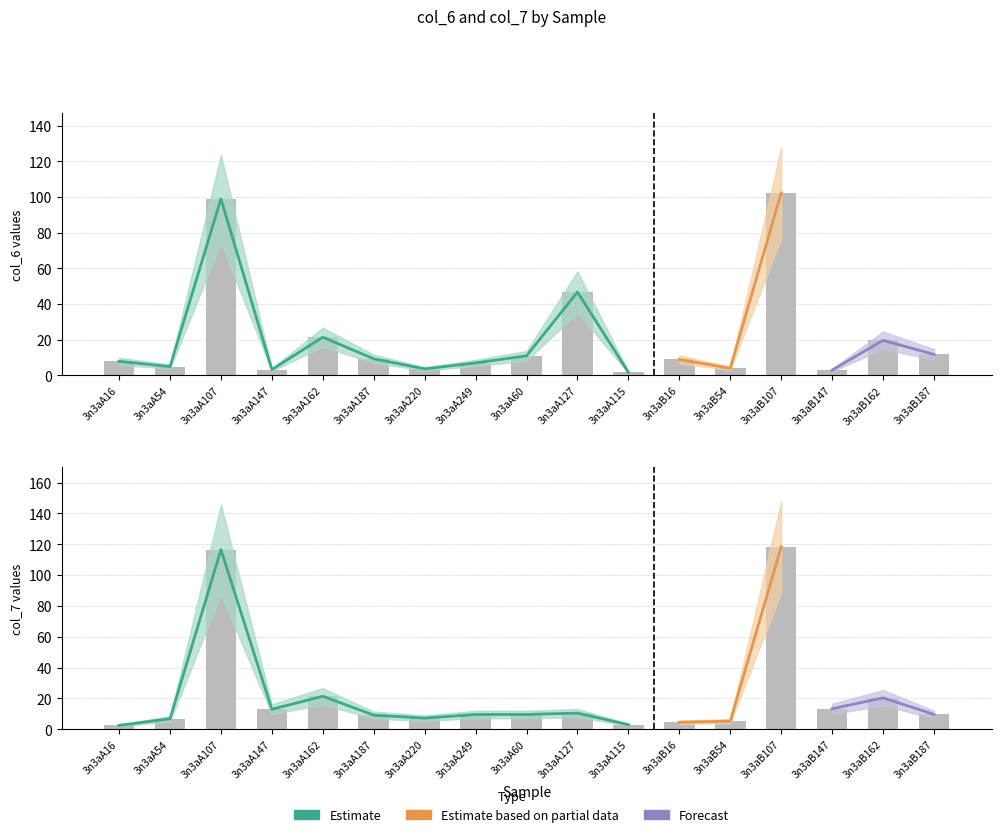

Reading left to right, list all the values displayed in this chart.

col_6: 7.9	4.9	99.0	3.3	21.4	9.3	3.6	7.0	11.0	46.7	1.7	8.9	4.0	102.3	3.0	19.7	11.8
col_7: 2.5	6.8	116.5	12.9	21.4	9.1	7.2	9.6	9.6	10.5	2.9	4.5	5.3	118.3	13.3	20.4	9.6